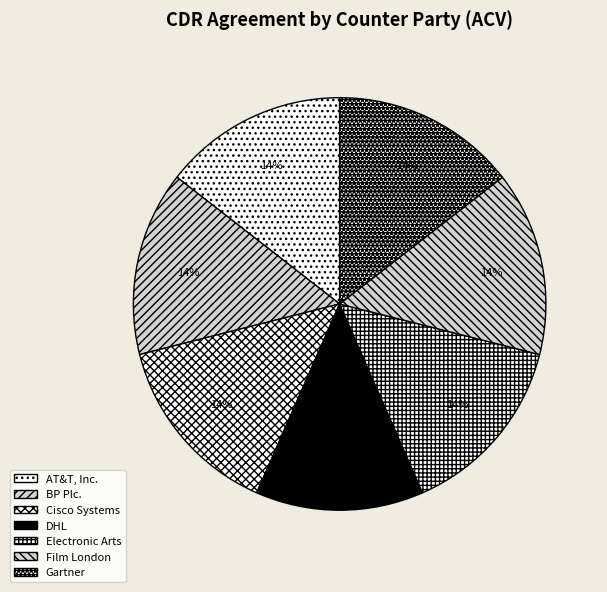

Is it true that AT&T, Inc. is 1% of the pie?

False